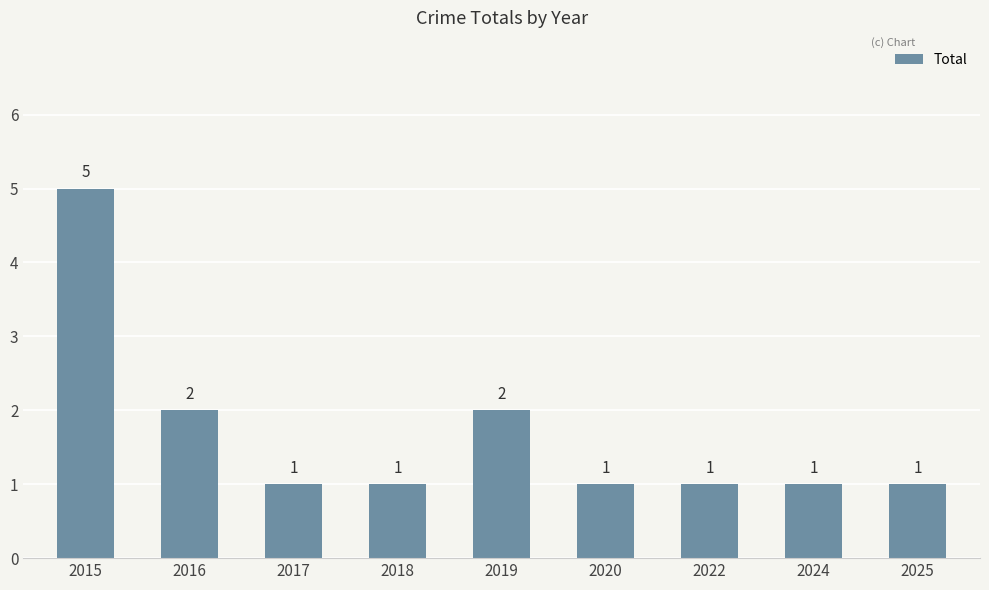

Reading left to right, transcribe all the data shown in this chart.

2015=5	2016=2	2017=1	2018=1	2019=2	2020=1	2022=1	2024=1	2025=1